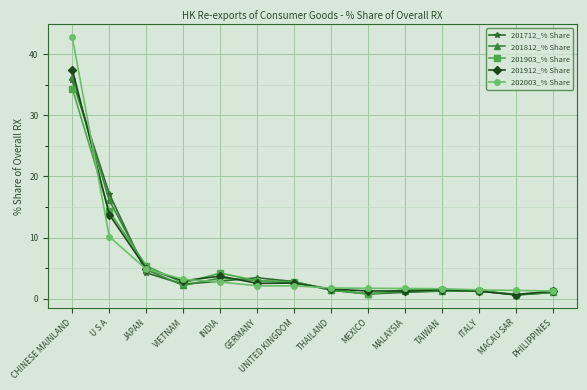

What is the sum of all 201712_% Share values?

75.8